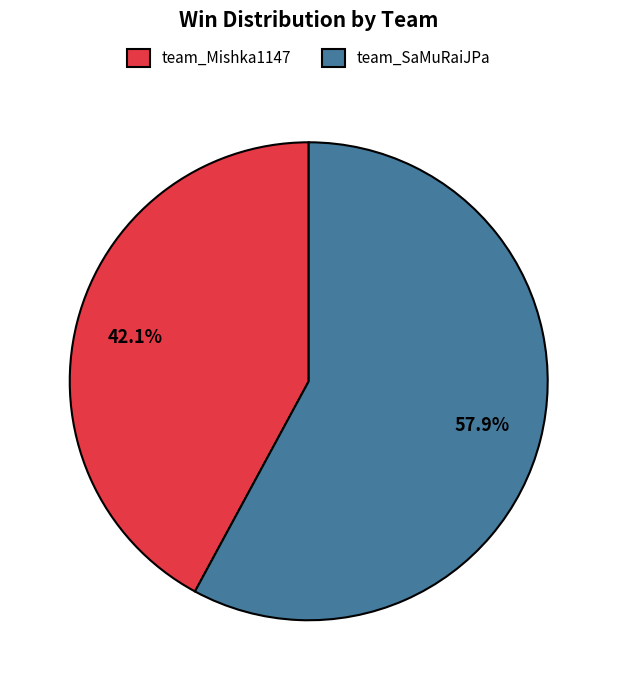

True or false: team_SaMuRaiJPa accounts for 58% of the total.

True